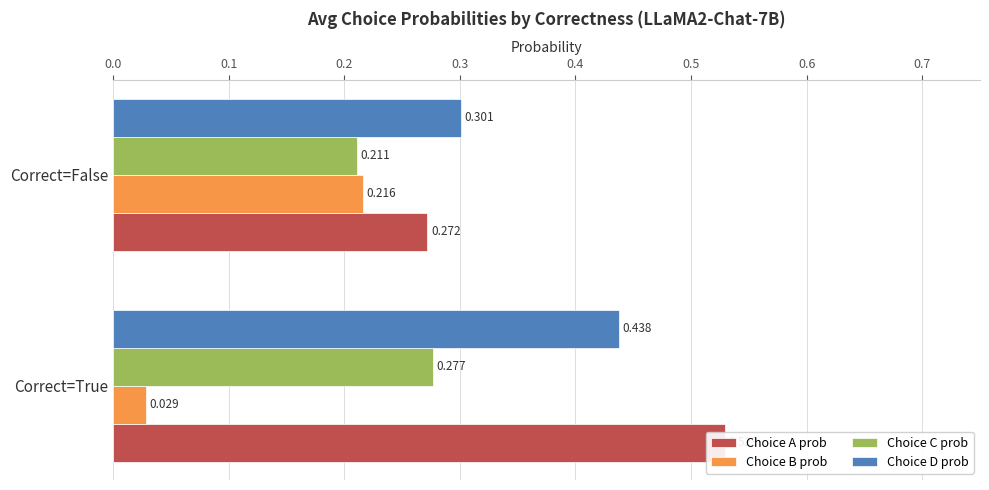

What is the total value across all series at Correct=True?

1.3